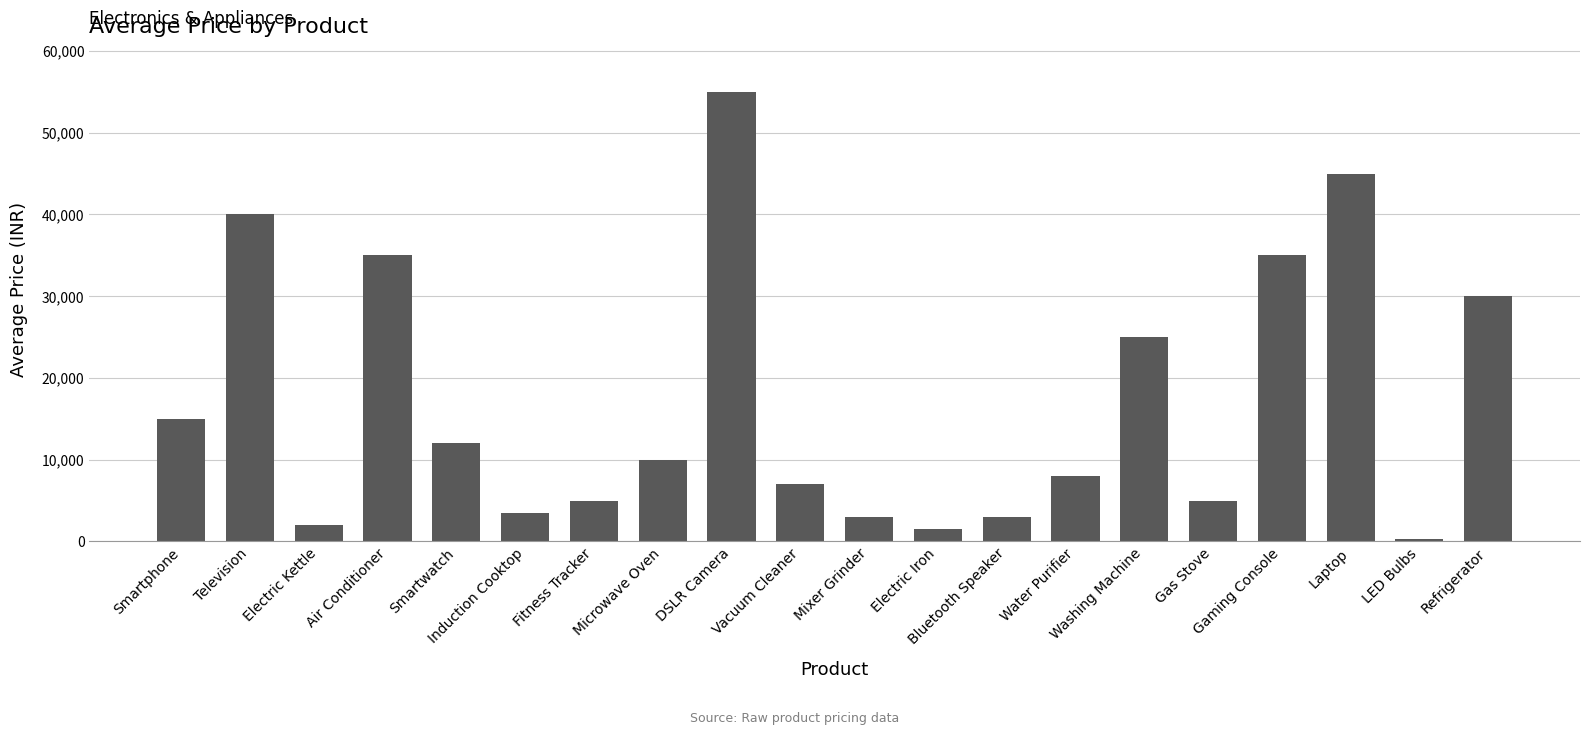

What is the greatest value displayed?

55000